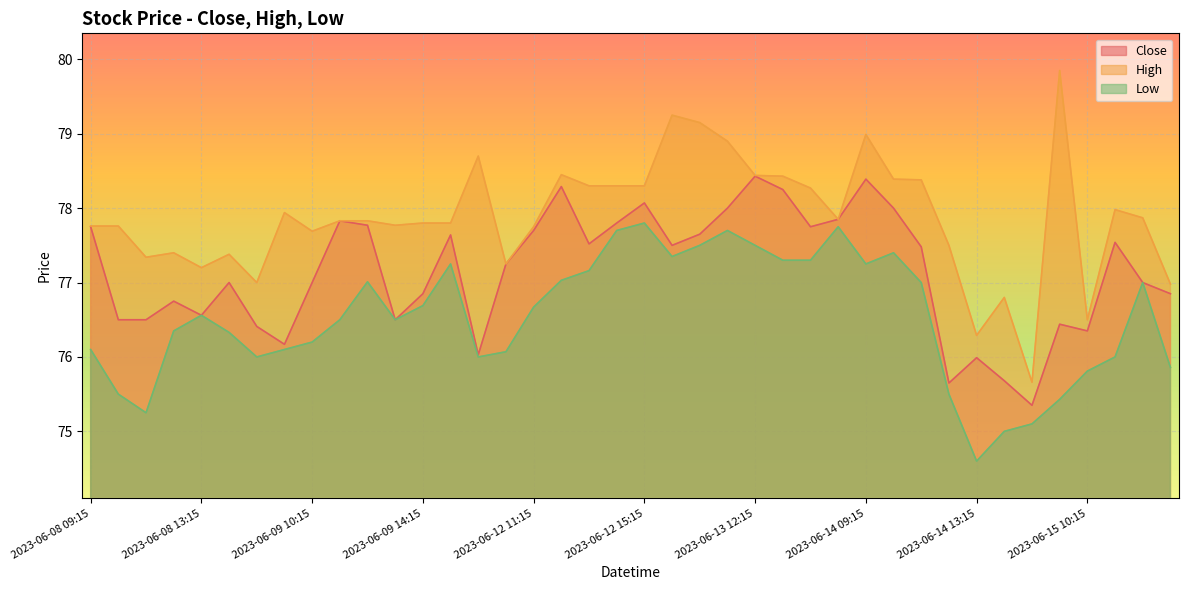

How many categories are shown in the chart?

40